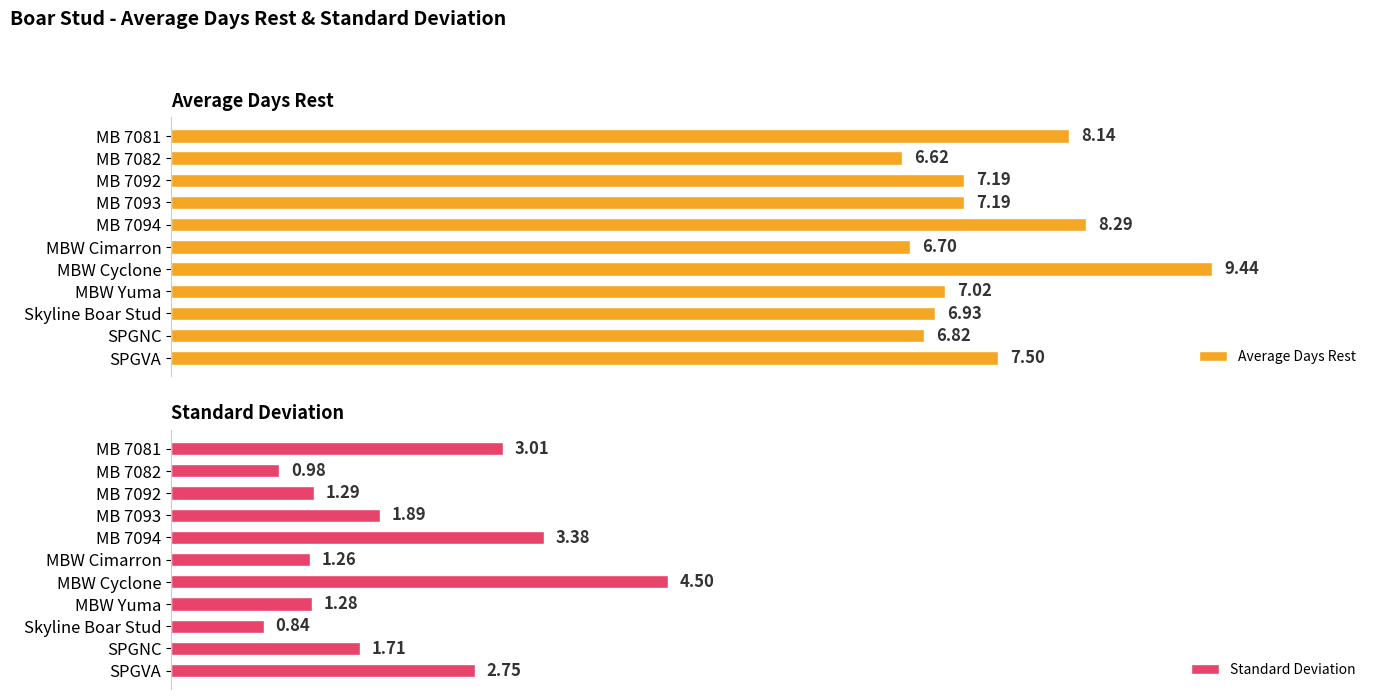

At which label does Standard Deviation reach its minimum?

Skyline Boar Stud